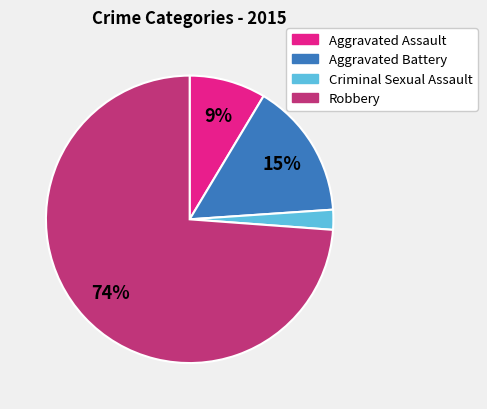

Combined, do Robbery and Criminal Sexual Assault account for over 50%?

Yes